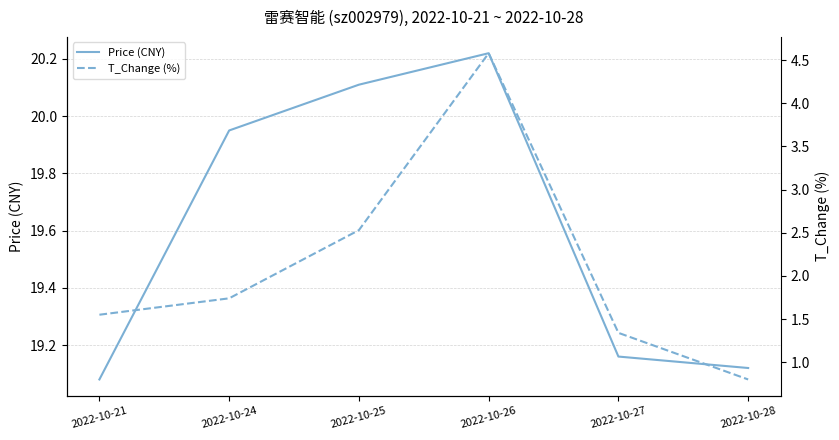

What is the sum of all T_Change (%) values?

12.5